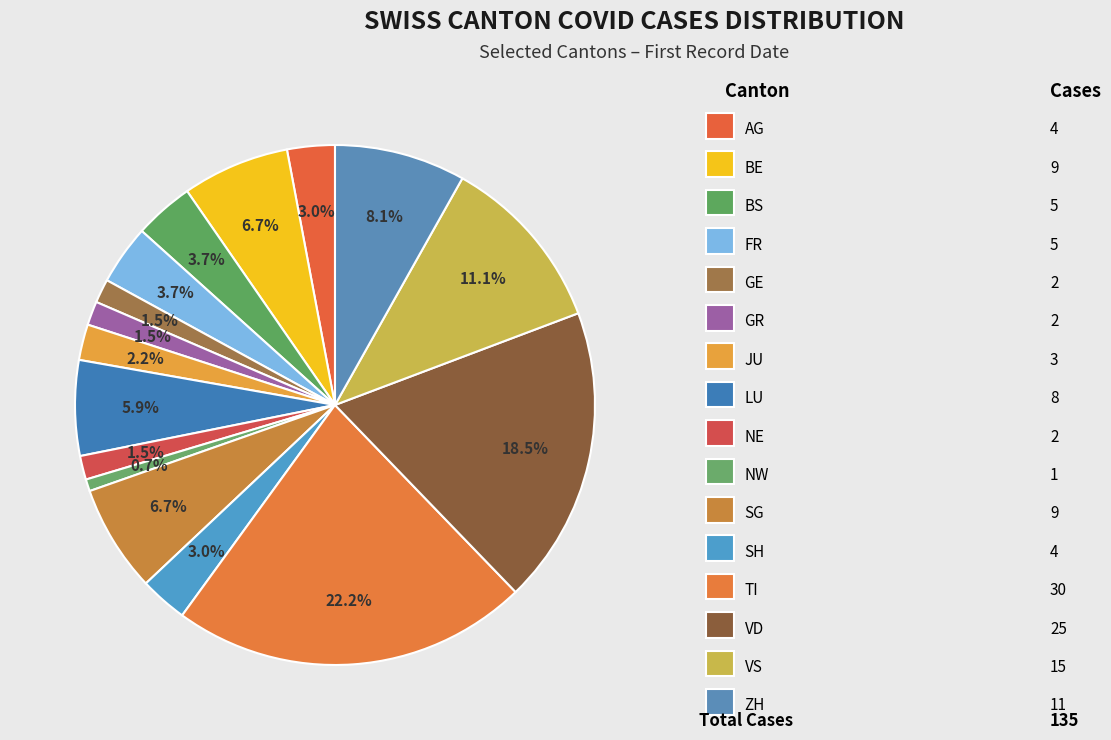

Count the number of slices in the pie.

16